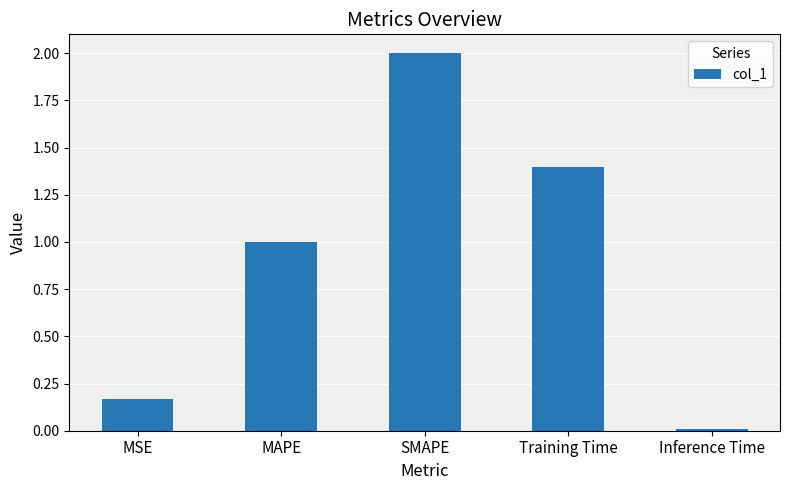

List the labels in order of value, smallest first.

Inference Time, MSE, MAPE, Training Time, SMAPE